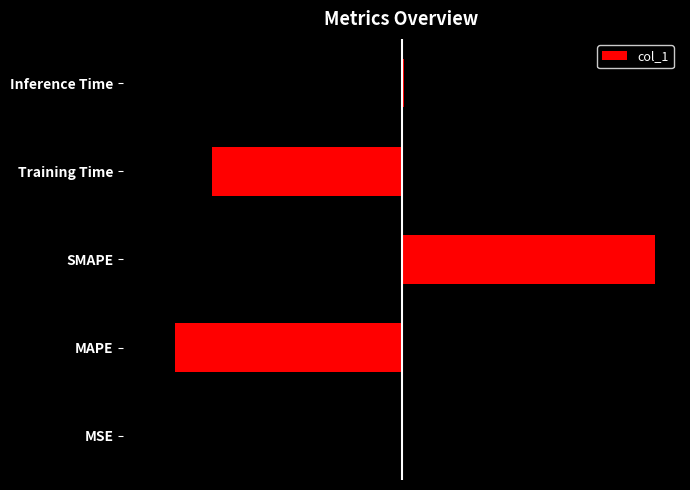

The chart shows a value of 0.0 at 0. True or false?

False